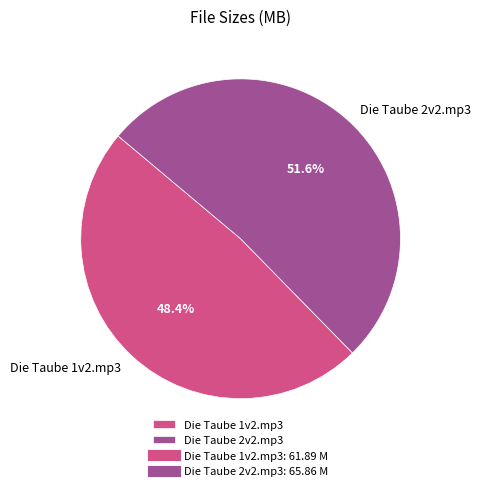

Rank the categories by value from lowest to highest.

Die Taube 1v2.mp3, Die Taube 2v2.mp3